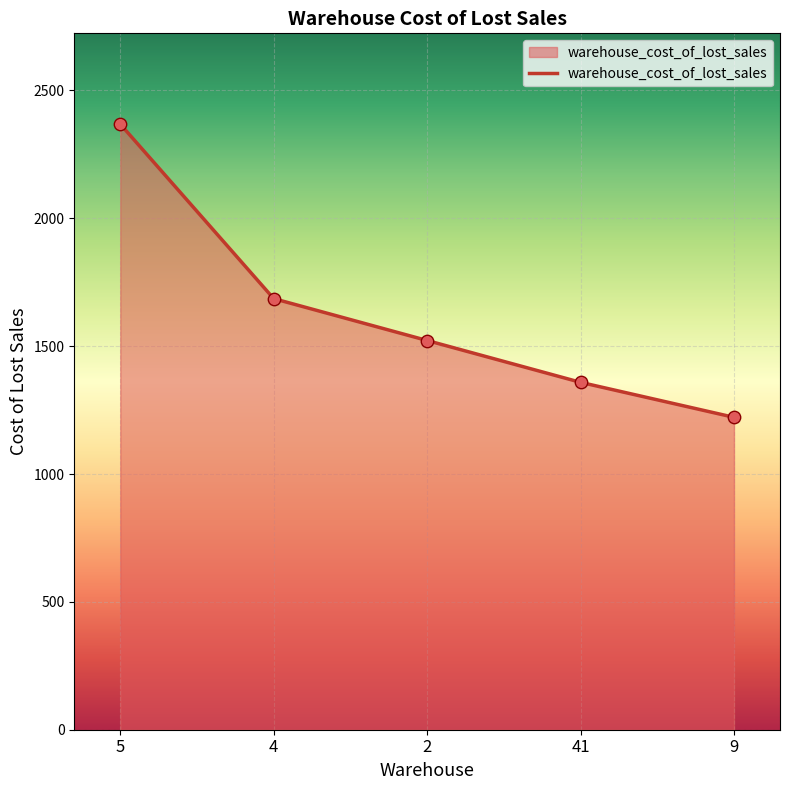

Which has a higher value, 5 or 41?

5